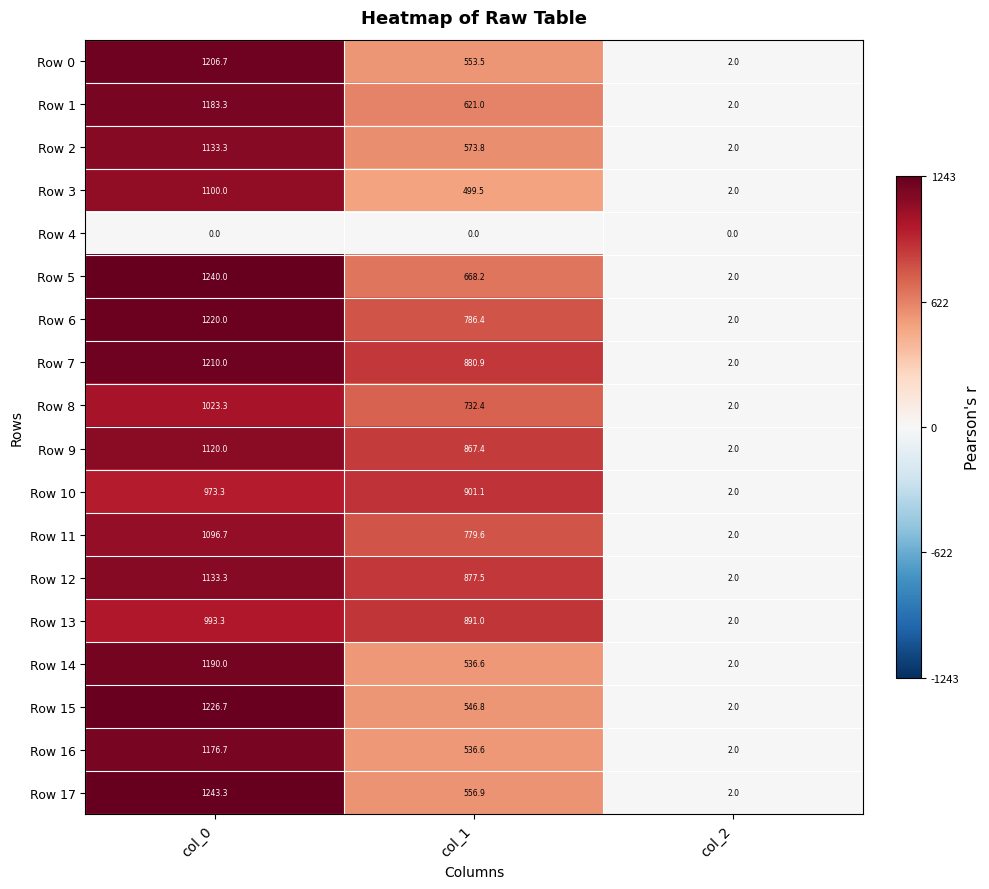

What is the difference between the second highest and minimum values in the Row 5 series?

666.2